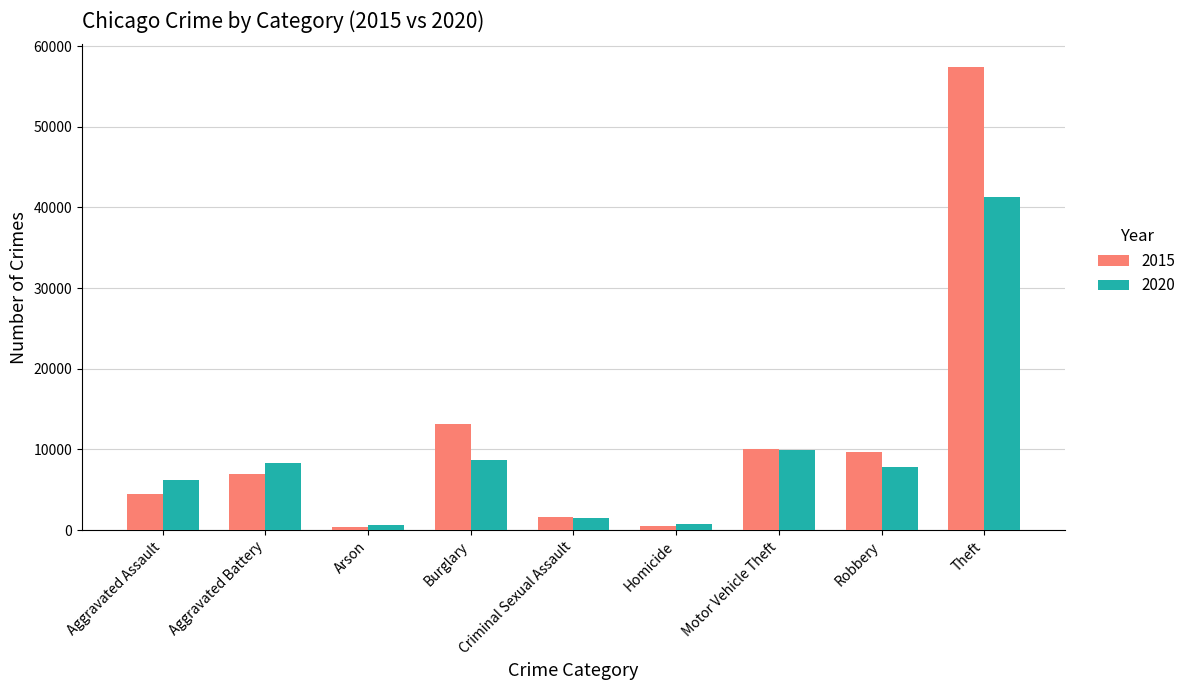

What is the difference between the highest and lowest values at Robbery?

1782